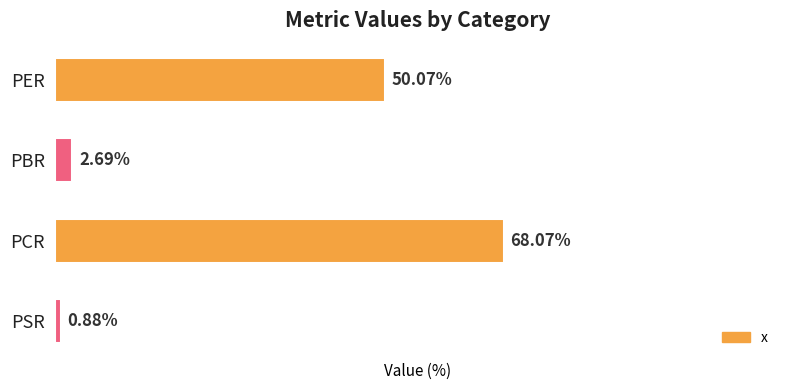

What is the label of the 1st bar from the bottom?

PSR